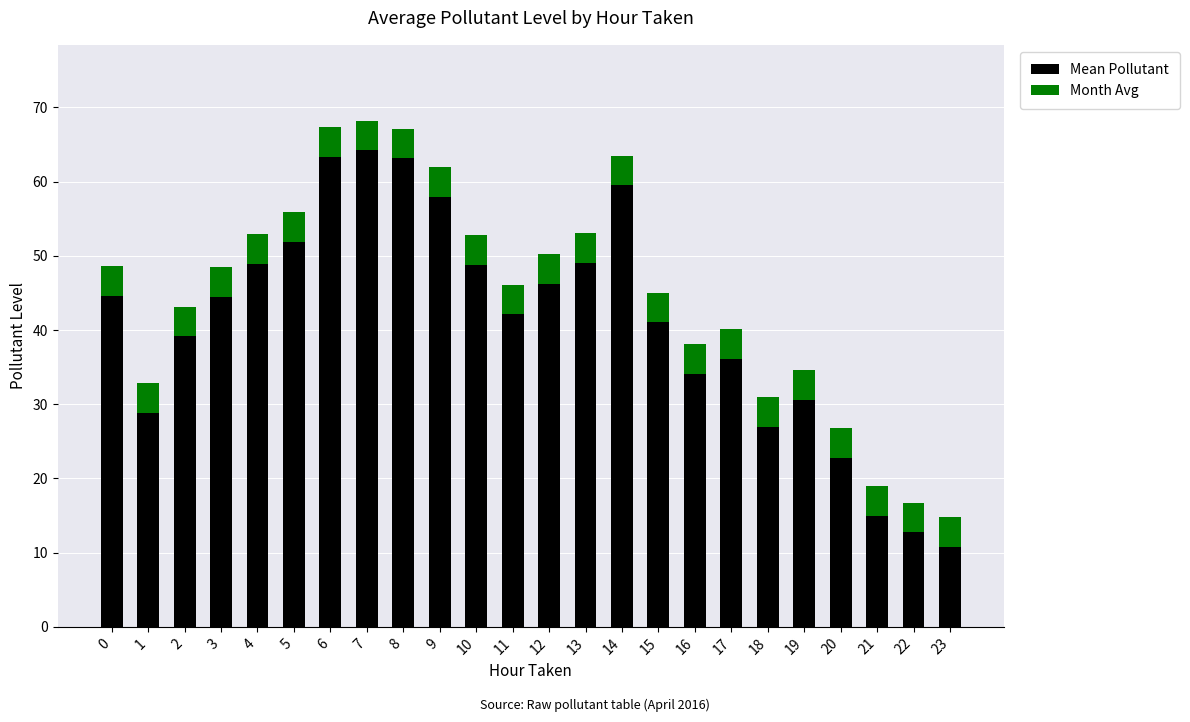

What is the total value across all series at 8?

67.2